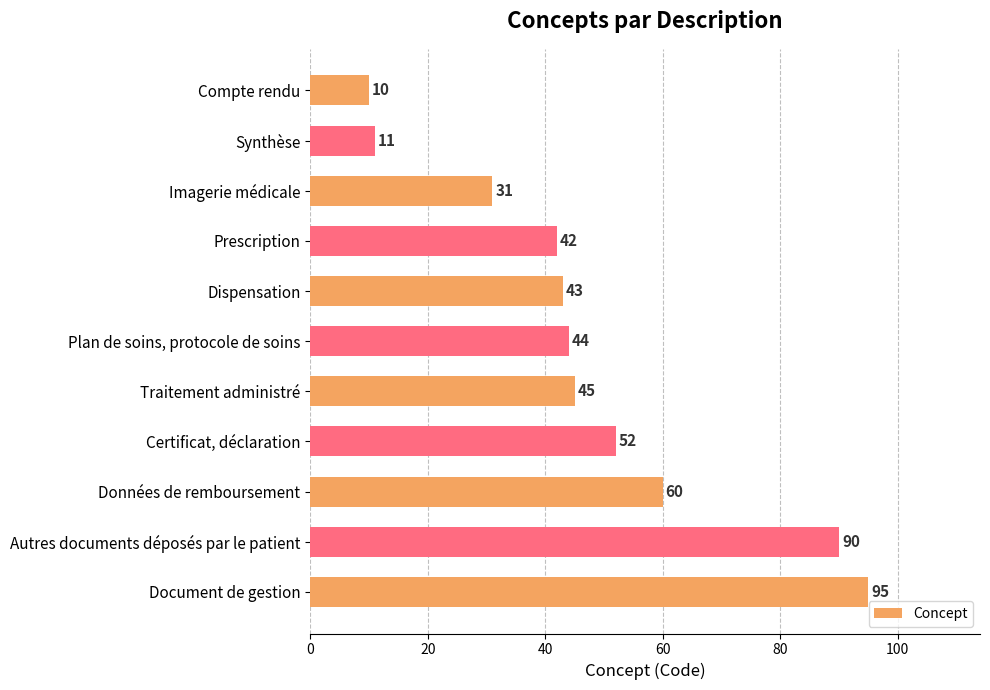

What is the average value?

48